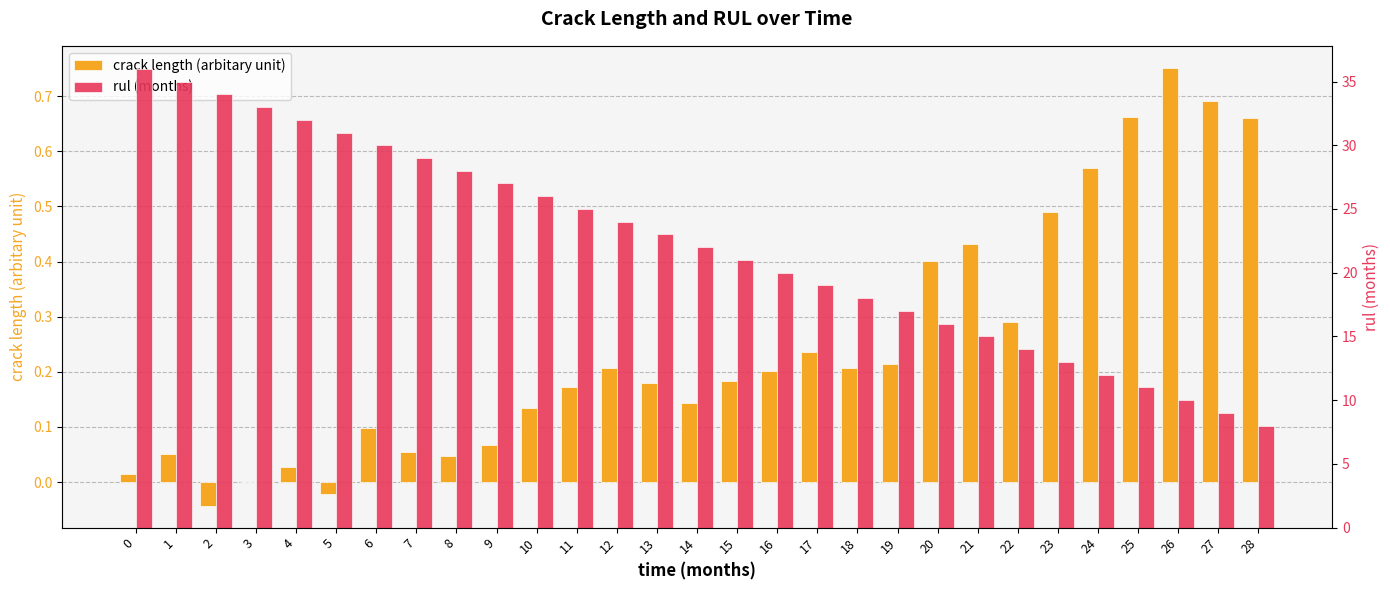

What is the spread (max minus min) of values at 0?

36.0